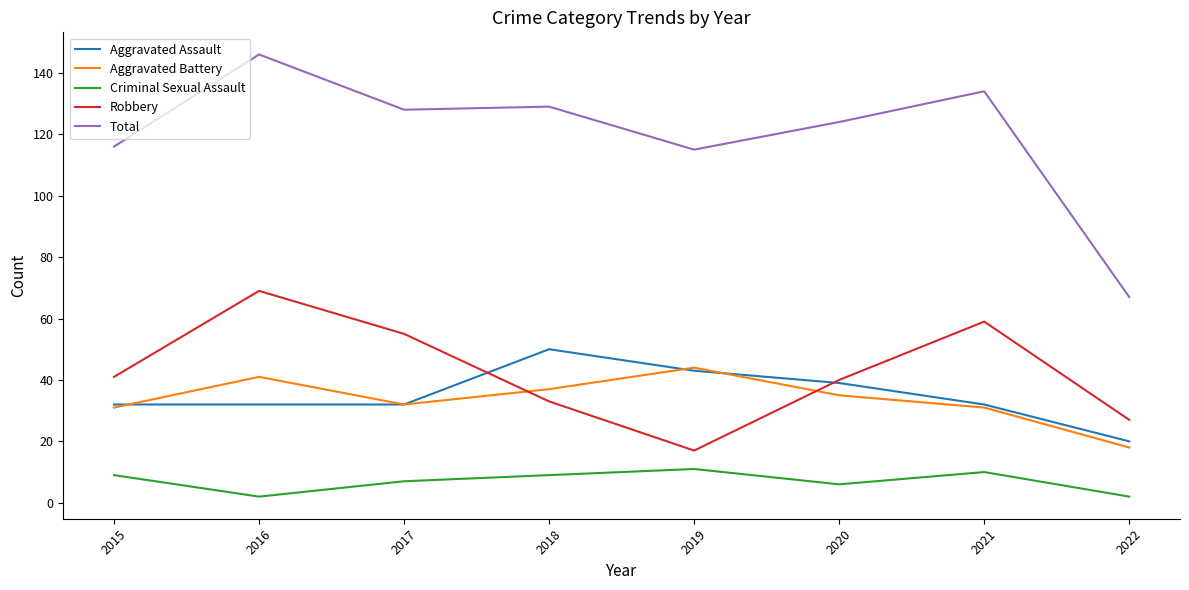

What are all the series names shown in the legend?

Aggravated Assault, Aggravated Battery, Criminal Sexual Assault, Robbery, Total